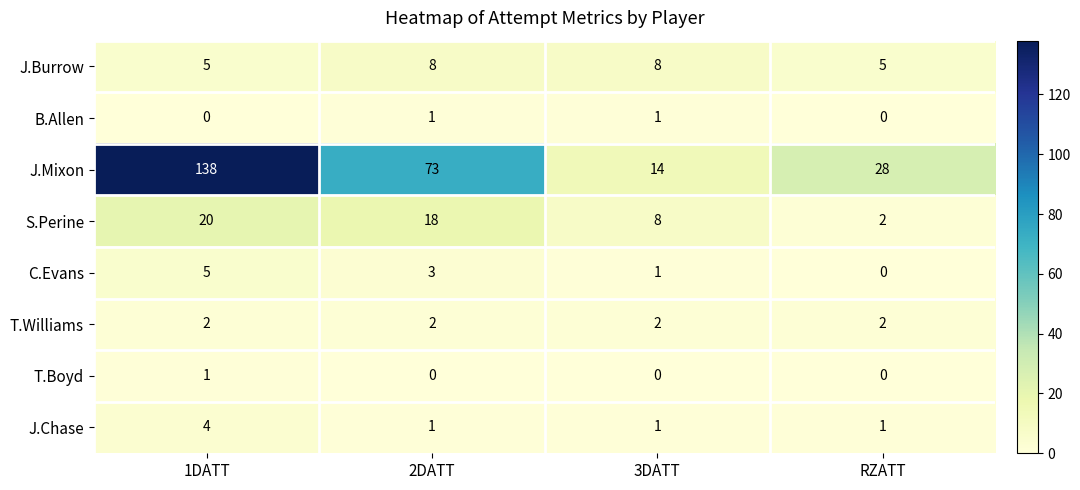

What is the greatest value displayed?

138